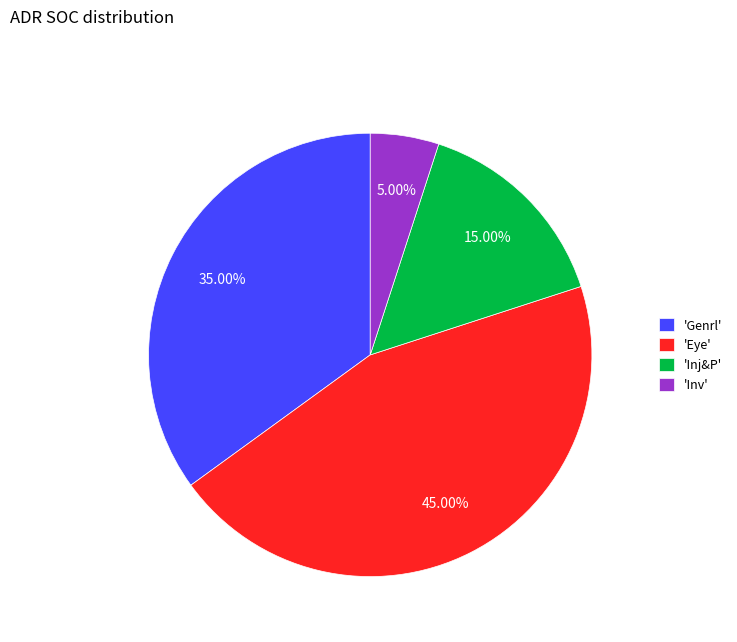

Rank the categories by value from highest to lowest.

'Eye', 'Genrl', 'Inj&P', 'Inv'